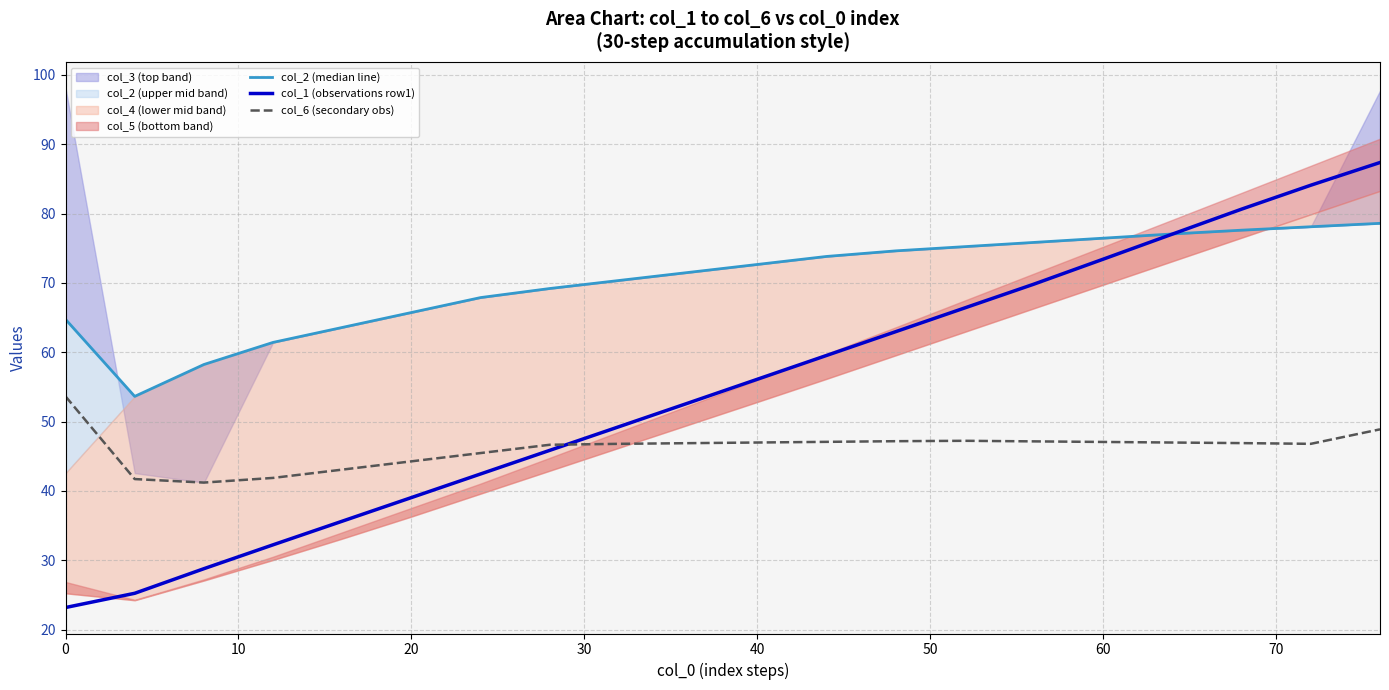

What is the difference between the maximum and minimum values in the col_1 (observations row1) series?

64.2